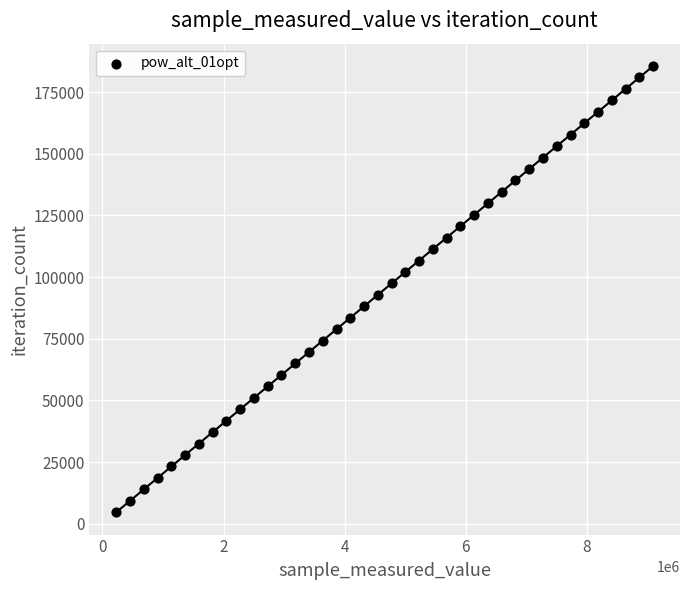

What is the range of Y values (max minus min)?

180960